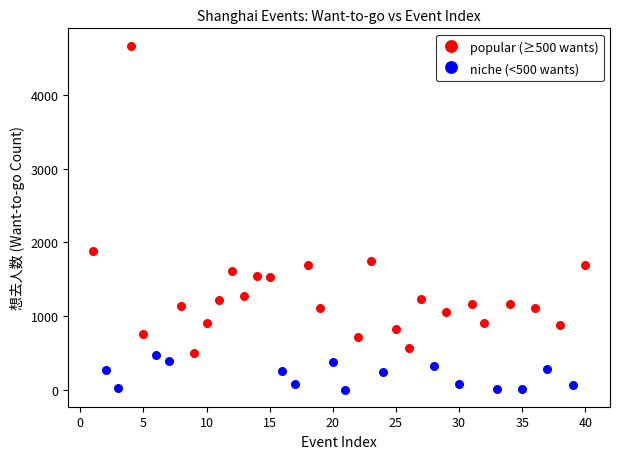

Which series contains the highest Y value?

popular (≥500 wants)